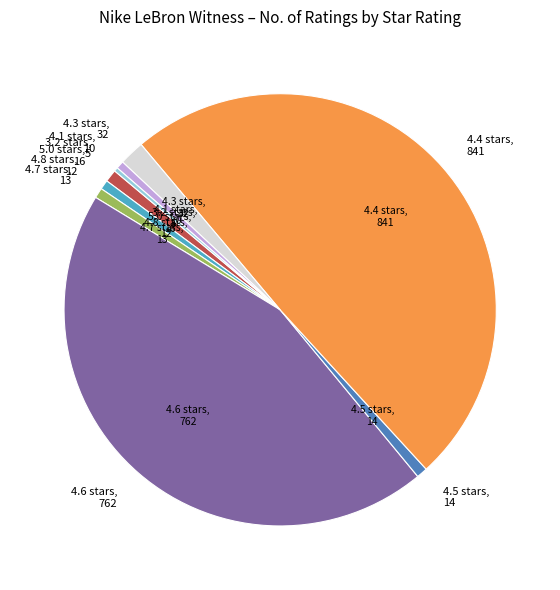

To the nearest percent, what is the average slice percentage?

11%